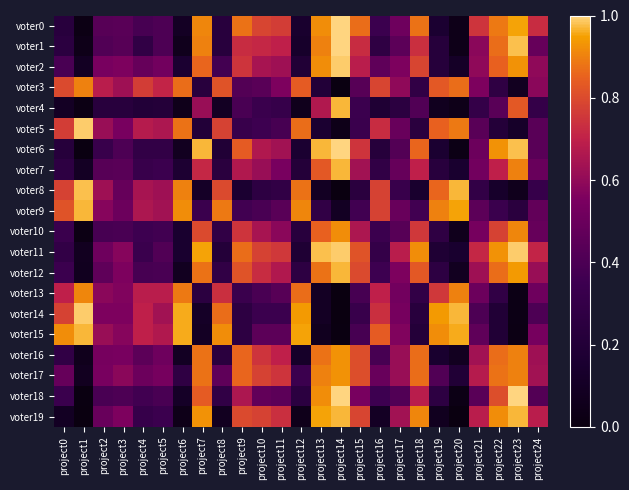

Reading left to right, extract all data points from this chart.

voter0: project0=0.2	project1=0.0	project2=0.4	project3=0.4	project4=0.4	project5=0.4	project6=0.1	project7=0.9	project8=0.2	project9=0.9	project10=0.8	project11=0.8	project12=0.1	project13=0.9	project14=1.0	project15=0.9	project16=0.3	project17=0.5	project18=0.9	project19=0.2	project20=0.0	project21=0.7	project22=0.9	project23=0.9	project24=0.7
voter1: project0=0.3	project1=0.0	project2=0.4	project3=0.4	project4=0.3	project5=0.4	project6=0.1	project7=0.9	project8=0.2	project9=0.7	project10=0.7	project11=0.7	project12=0.1	project13=0.9	project14=1.0	project15=0.7	project16=0.3	project17=0.5	project18=0.7	project19=0.2	project20=0.0	project21=0.6	project22=0.9	project23=1.0	project24=0.5
voter2: project0=0.4	project1=0.1	project2=0.5	project3=0.6	project4=0.5	project5=0.5	project6=0.2	project7=0.9	project8=0.4	project9=0.7	project10=0.6	project11=0.6	project12=0.2	project13=0.9	project14=1.0	project15=0.7	project16=0.5	project17=0.6	project18=0.8	project19=0.2	project20=0.1	project21=0.6	project22=0.8	project23=0.9	project24=0.6
voter3: project0=0.8	project1=0.9	project2=0.7	project3=0.6	project4=0.8	project5=0.7	project6=0.9	project7=0.2	project8=0.8	project9=0.4	project10=0.4	project11=0.6	project12=0.8	project13=0.2	project14=0.0	project15=0.4	project16=0.8	project17=0.6	project18=0.3	project19=0.8	project20=0.9	project21=0.6	project22=0.3	project23=0.1	project24=0.6
voter4: project0=0.1	project1=0.0	project2=0.2	project3=0.2	project4=0.2	project5=0.2	project6=0.1	project7=0.6	project8=0.1	project9=0.4	project10=0.3	project11=0.3	project12=0.1	project13=0.7	project14=1.0	project15=0.3	project16=0.2	project17=0.3	project18=0.4	project19=0.1	project20=0.0	project21=0.3	project22=0.4	project23=0.8	project24=0.3
voter5: project0=0.8	project1=1.0	project2=0.6	project3=0.5	project4=0.7	project5=0.7	project6=0.9	project7=0.2	project8=0.8	project9=0.3	project10=0.4	project11=0.4	project12=0.9	project13=0.2	project14=0.0	project15=0.3	project16=0.7	project17=0.5	project18=0.2	project19=0.8	project20=0.9	project21=0.4	project22=0.2	project23=0.1	project24=0.4
voter6: project0=0.2	project1=0.0	project2=0.3	project3=0.4	project4=0.3	project5=0.3	project6=0.1	project7=1.0	project8=0.2	project9=0.8	project10=0.7	project11=0.6	project12=0.2	project13=1.0	project14=1.0	project15=0.7	project16=0.2	project17=0.4	project18=0.9	project19=0.2	project20=0.0	project21=0.5	project22=0.9	project23=1.0	project24=0.4
voter7: project0=0.3	project1=0.1	project2=0.4	project3=0.4	project4=0.3	project5=0.3	project6=0.2	project7=0.7	project8=0.2	project9=0.7	project10=0.6	project11=0.5	project12=0.2	project13=0.8	project14=1.0	project15=0.6	project16=0.3	project17=0.5	project18=0.7	project19=0.2	project20=0.2	project21=0.5	project22=0.7	project23=0.9	project24=0.5
voter8: project0=0.8	project1=1.0	project2=0.6	project3=0.5	project4=0.6	project5=0.6	project6=0.9	project7=0.1	project8=0.8	project9=0.2	project10=0.3	project11=0.3	project12=0.9	project13=0.1	project14=0.0	project15=0.2	project16=0.8	project17=0.3	project18=0.1	project19=0.9	project20=1.0	project21=0.3	project22=0.1	project23=0.1	project24=0.3
voter9: project0=0.8	project1=1.0	project2=0.6	project3=0.5	project4=0.7	project5=0.6	project6=0.9	project7=0.3	project8=0.9	project9=0.4	project10=0.4	project11=0.4	project12=0.9	project13=0.3	project14=0.1	project15=0.4	project16=0.8	project17=0.5	project18=0.4	project19=0.9	project20=0.9	project21=0.5	project22=0.3	project23=0.2	project24=0.5
voter10: project0=0.3	project1=0.0	project2=0.4	project3=0.4	project4=0.4	project5=0.4	project6=0.2	project7=0.8	project8=0.3	project9=0.7	project10=0.6	project11=0.6	project12=0.2	project13=0.8	project14=0.9	project15=0.7	project16=0.3	project17=0.4	project18=0.8	project19=0.3	project20=0.1	project21=0.5	project22=0.8	project23=0.9	project24=0.5
voter11: project0=0.3	project1=0.1	project2=0.5	project3=0.6	project4=0.3	project5=0.4	project6=0.2	project7=0.9	project8=0.2	project9=0.9	project10=0.8	project11=0.8	project12=0.2	project13=1.0	project14=1.0	project15=0.8	project16=0.3	project17=0.7	project18=0.9	project19=0.2	project20=0.2	project21=0.7	project22=0.9	project23=1.0	project24=0.7
voter12: project0=0.3	project1=0.1	project2=0.5	project3=0.6	project4=0.4	project5=0.4	project6=0.1	project7=0.9	project8=0.3	project9=0.8	project10=0.7	project11=0.7	project12=0.3	project13=0.9	project14=1.0	project15=0.8	project16=0.4	project17=0.6	project18=0.8	project19=0.3	project20=0.1	project21=0.6	project22=0.9	project23=0.9	project24=0.6
voter13: project0=0.7	project1=0.9	project2=0.6	project3=0.6	project4=0.7	project5=0.7	project6=0.9	project7=0.3	project8=0.7	project9=0.3	project10=0.4	project11=0.4	project12=0.9	project13=0.1	project14=0.0	project15=0.4	project16=0.7	project17=0.5	project18=0.3	project19=0.8	project20=0.9	project21=0.5	project22=0.3	project23=0.0	project24=0.5
voter14: project0=0.8	project1=1.0	project2=0.6	project3=0.6	project4=0.7	project5=0.6	project6=1.0	project7=0.1	project8=0.9	project9=0.3	project10=0.3	project11=0.3	project12=0.9	project13=0.1	project14=0.0	project15=0.3	project16=0.7	project17=0.5	project18=0.2	project19=0.9	project20=1.0	project21=0.4	project22=0.2	project23=0.0	project24=0.4
voter15: project0=0.9	project1=1.0	project2=0.6	project3=0.6	project4=0.7	project5=0.7	project6=1.0	project7=0.1	project8=0.9	project9=0.3	project10=0.5	project11=0.5	project12=0.9	project13=0.1	project14=0.0	project15=0.4	project16=0.8	project17=0.6	project18=0.2	project19=0.9	project20=1.0	project21=0.5	project22=0.2	project23=0.0	project24=0.5
voter16: project0=0.3	project1=0.1	project2=0.5	project3=0.5	project4=0.5	project5=0.5	project6=0.1	project7=0.9	project8=0.2	project9=0.9	project10=0.7	project11=0.7	project12=0.1	project13=0.9	project14=0.9	project15=0.8	project16=0.4	project17=0.6	project18=0.9	project19=0.2	project20=0.1	project21=0.6	project22=0.9	project23=0.9	project24=0.6
voter17: project0=0.5	project1=0.1	project2=0.5	project3=0.6	project4=0.5	project5=0.5	project6=0.3	project7=0.9	project8=0.5	project9=0.9	project10=0.8	project11=0.7	project12=0.3	project13=0.9	project14=0.9	project15=0.8	project16=0.5	project17=0.6	project18=0.9	project19=0.4	project20=0.2	project21=0.7	project22=0.9	project23=0.9	project24=0.6
voter18: project0=0.3	project1=0.0	project2=0.4	project3=0.4	project4=0.4	project5=0.4	project6=0.1	project7=0.8	project8=0.3	project9=0.7	project10=0.5	project11=0.5	project12=0.3	project13=0.9	project14=1.0	project15=0.5	project16=0.4	project17=0.4	project18=0.7	project19=0.3	project20=0.0	project21=0.4	project22=0.8	project23=1.0	project24=0.4
voter19: project0=0.1	project1=0.0	project2=0.5	project3=0.6	project4=0.3	project5=0.3	project6=0.0	project7=0.9	project8=0.1	project9=0.8	project10=0.8	project11=0.7	project12=0.1	project13=0.9	project14=1.0	project15=0.8	project16=0.1	project17=0.6	project18=0.9	project19=0.1	project20=0.0	project21=0.7	project22=0.9	project23=1.0	project24=0.7